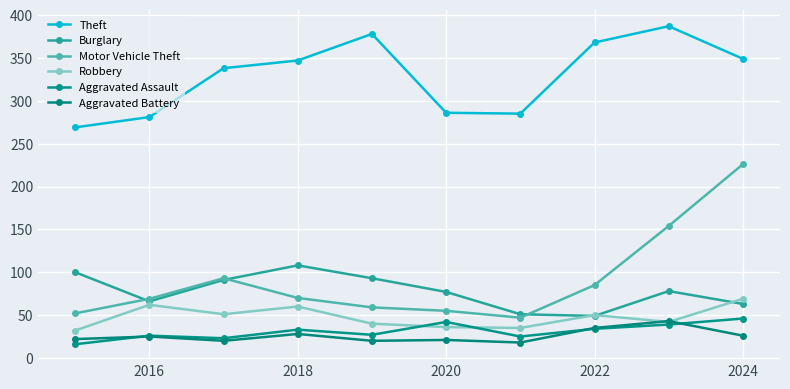

At which label does Robbery first exceed 50?

2016